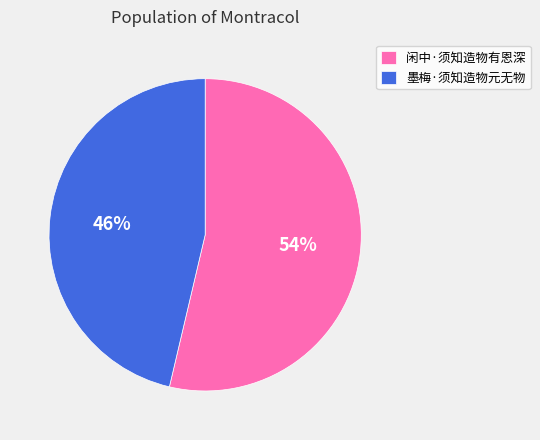

To the nearest percent, what is the average slice percentage?

50%